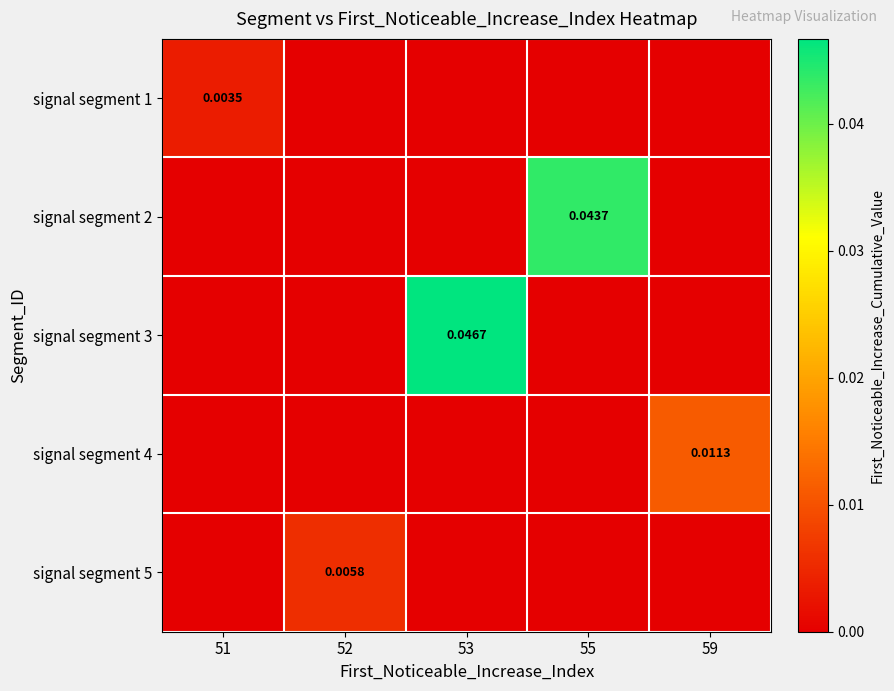

At 55, list the series in order from smallest to largest.

signal segment 1, signal segment 3, signal segment 4, signal segment 5, signal segment 2